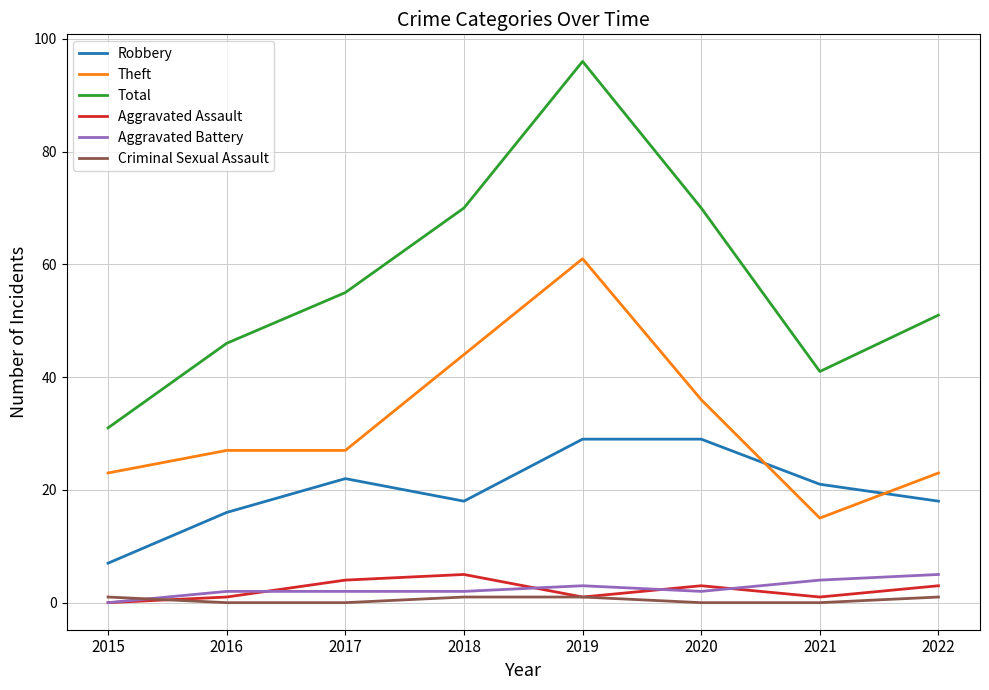

True or false: Total and Theft intersect in this chart.

False